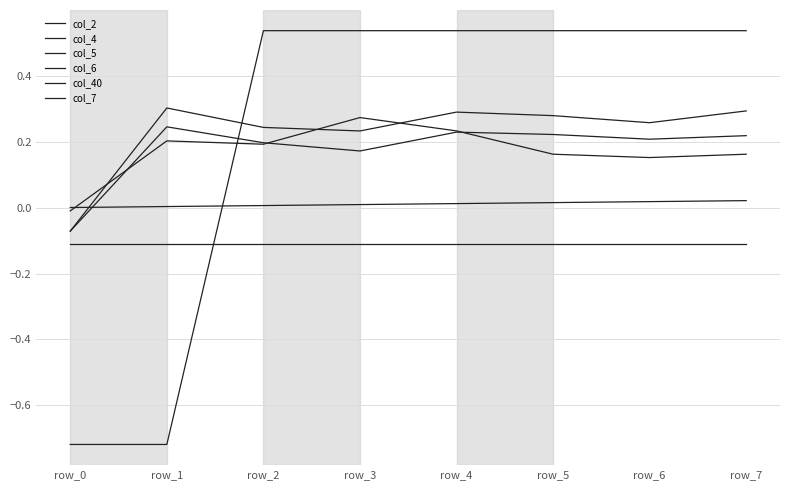

How many lines are shown in the chart?

6